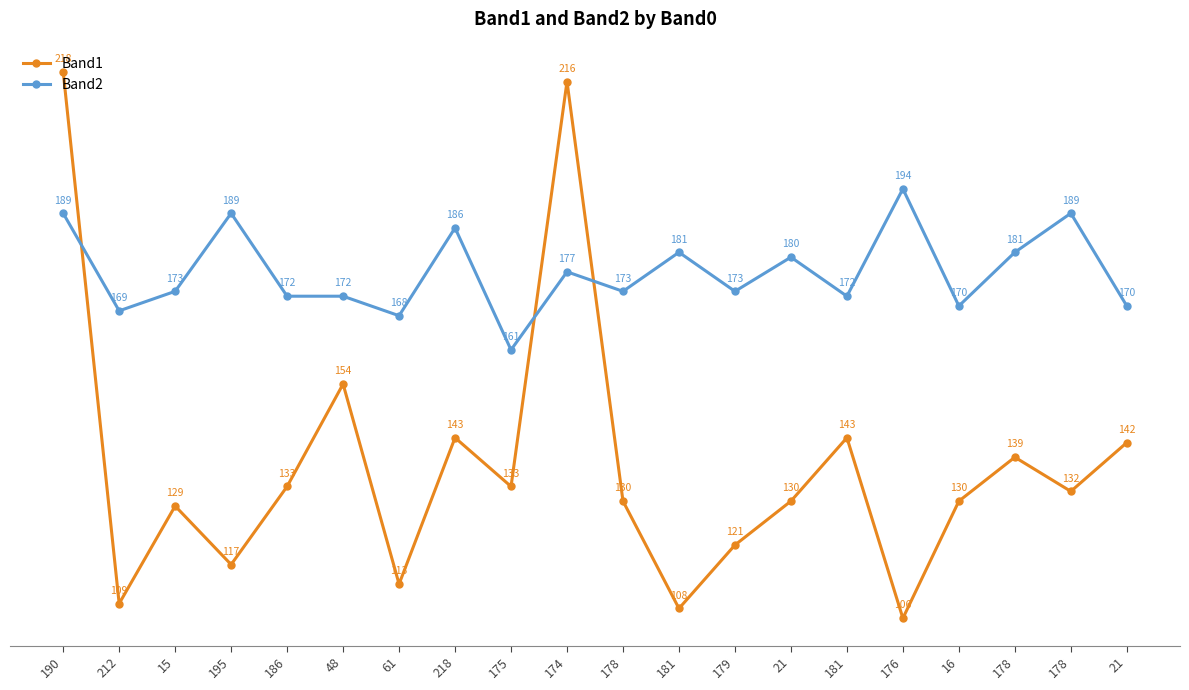

Rank the categories by Band1 value from highest to lowest.

190, 174, 48, 218, 181, 21, 178, 186, 175, 178, 178, 21, 16, 15, 179, 195, 61, 212, 181, 176